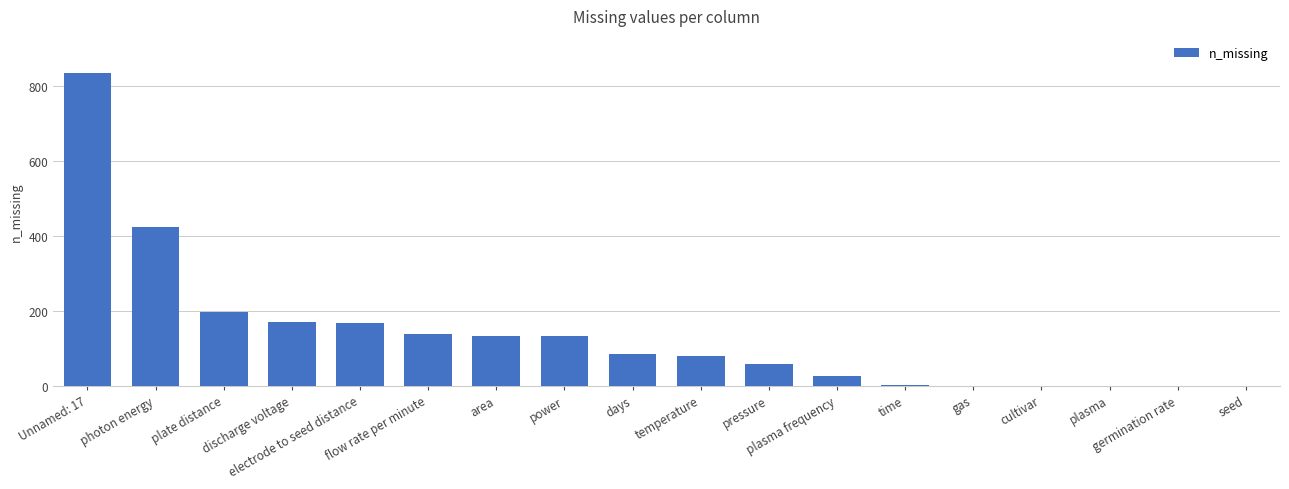

What is the greatest value displayed?

834